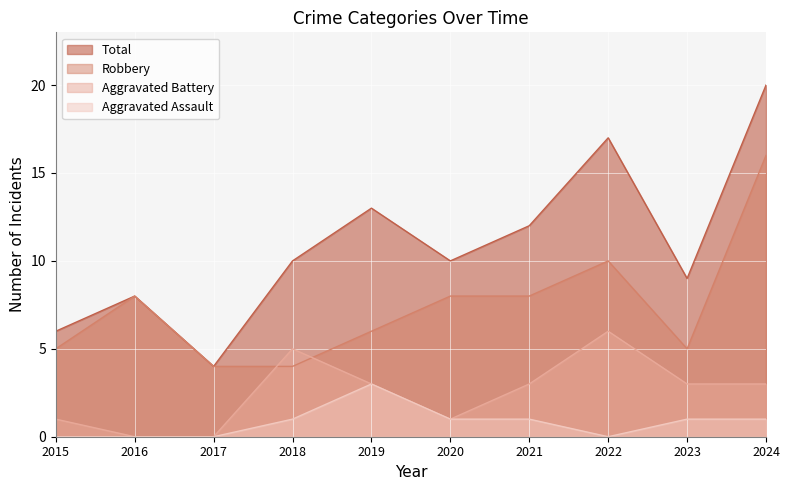

What is the difference between the maximum and minimum values in the Robbery series?

12